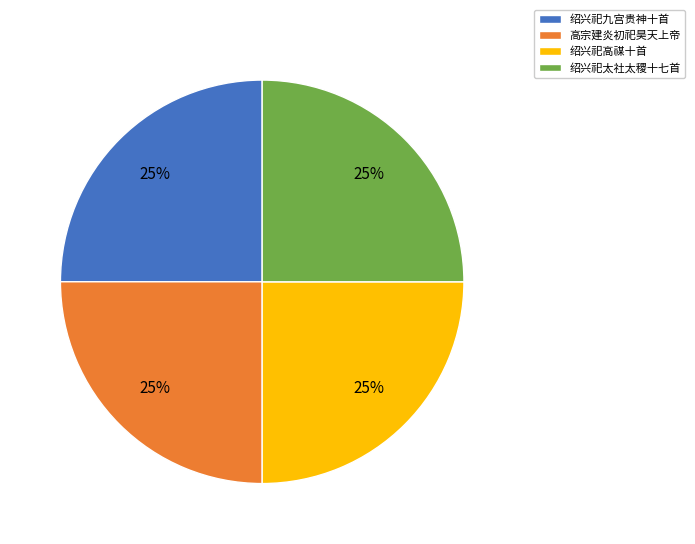

True or false: 绍兴祀九宫贵神十首 accounts for 25% of the total.

True